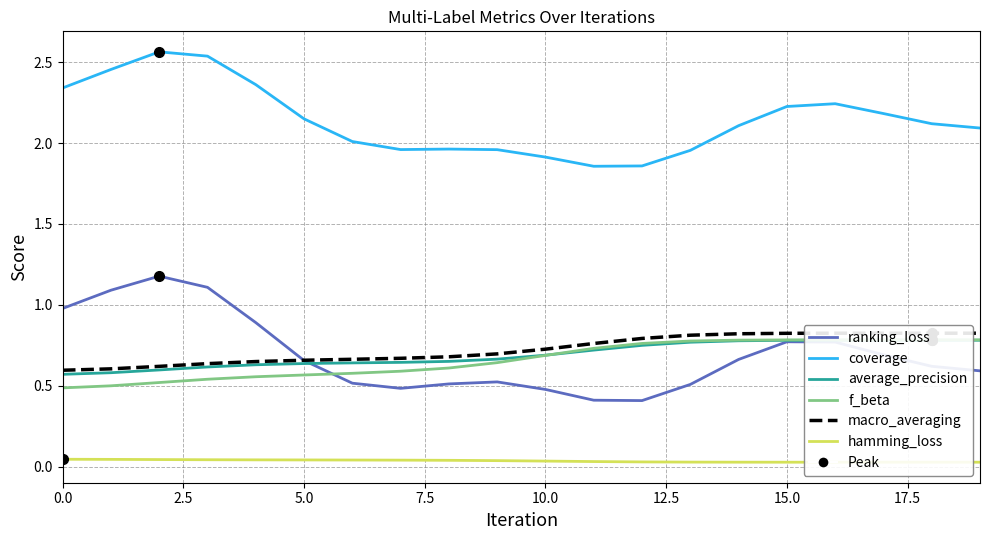

What is the spread (max minus min) of values at 19?

2.1